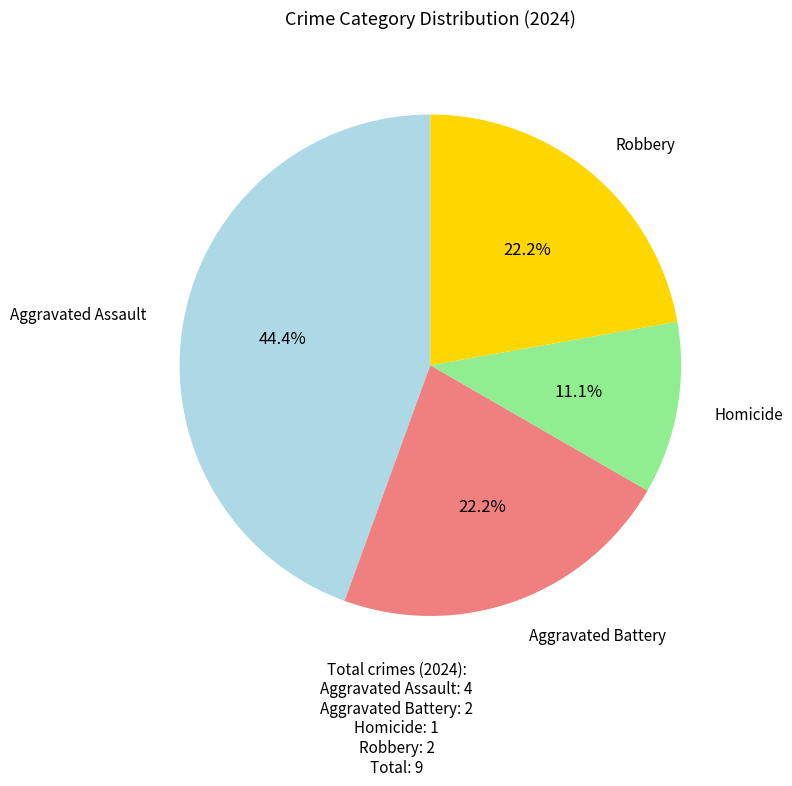

Is there any slice that represents more than half of the pie?

No